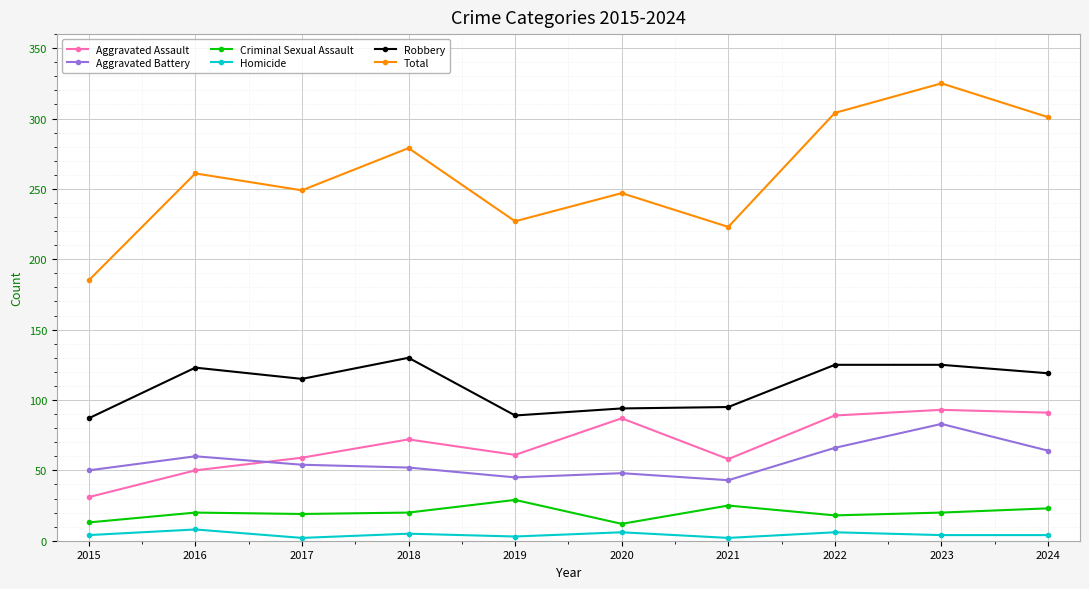

How many values in the Total series are below 261?

5